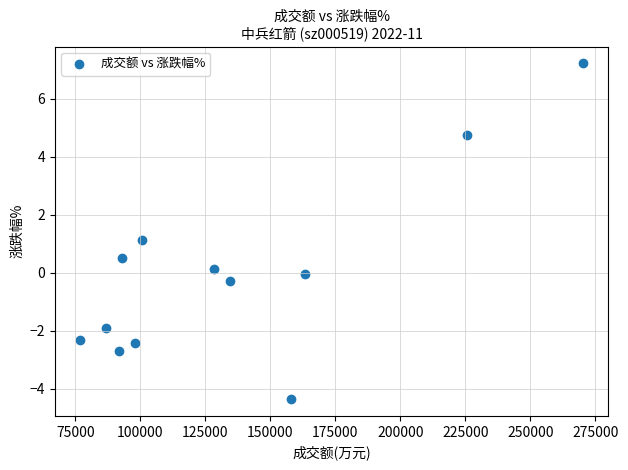

What is the average X value?

135556.6